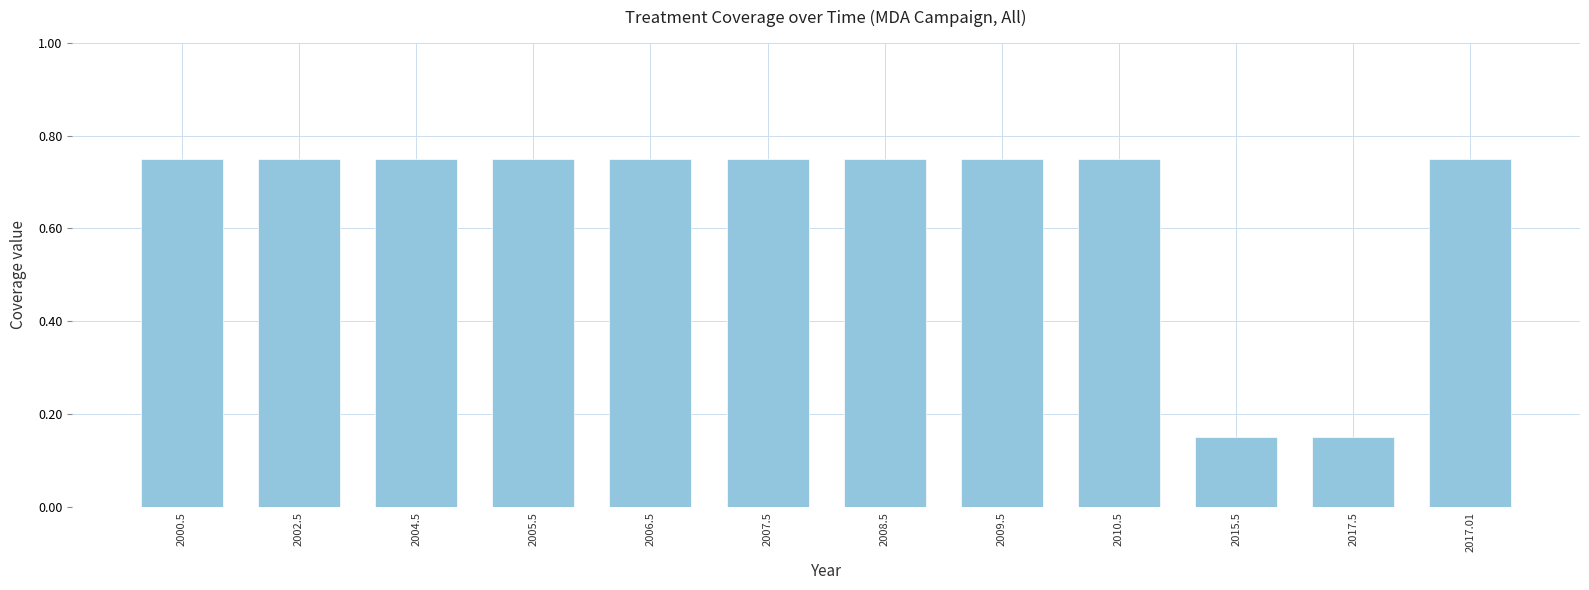

What is the sum of all values?

7.8